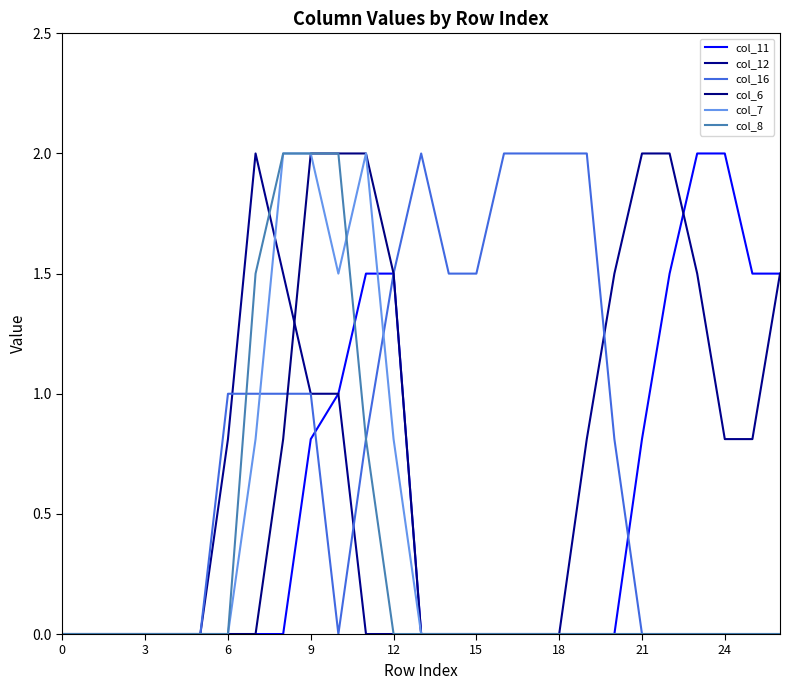

How many lines are shown in the chart?

6